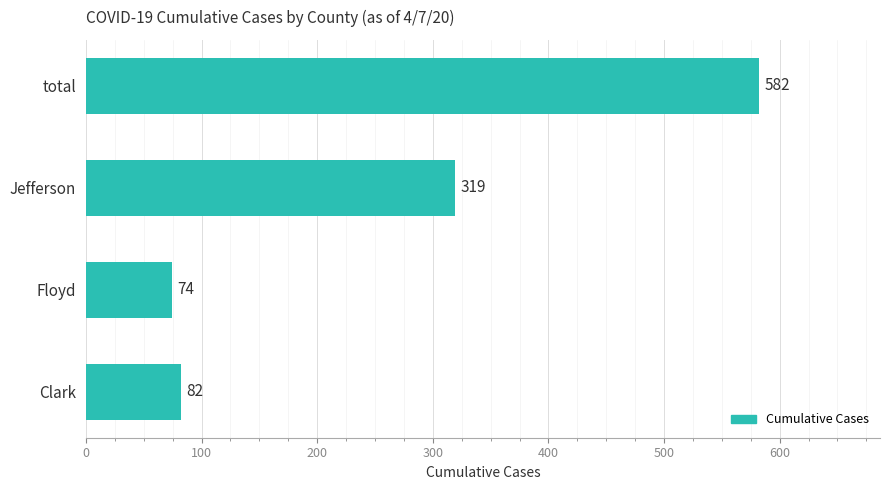

What is the ratio of the value at Jefferson to the value at Clark?

3.9